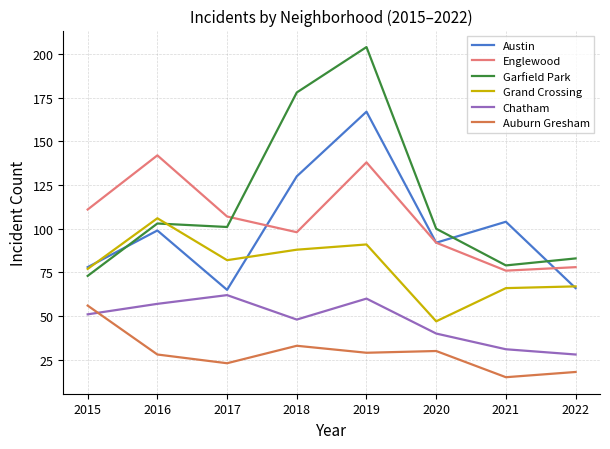

Is it true that Chatham equals 60 at 2019?

True